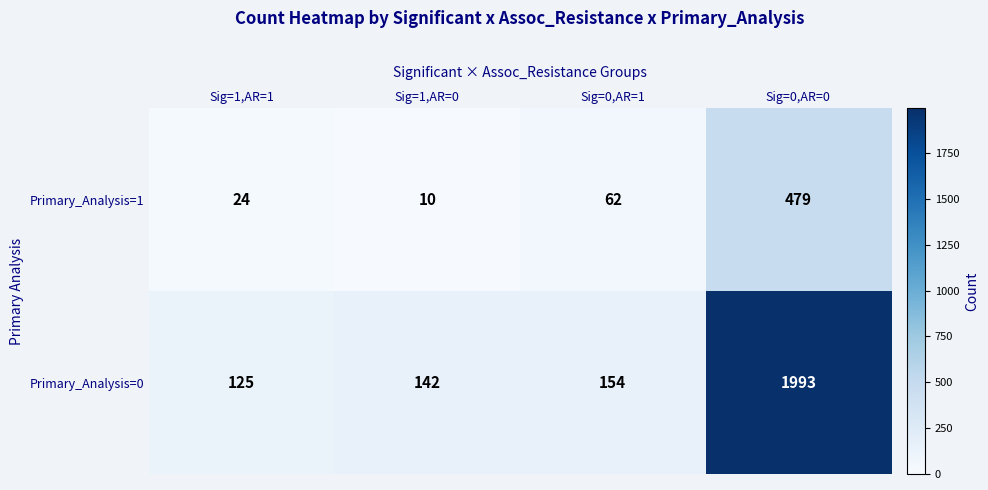

The Primary_Analysis=1 series shows 62 at Sig=0,AR=1. True or false?

True